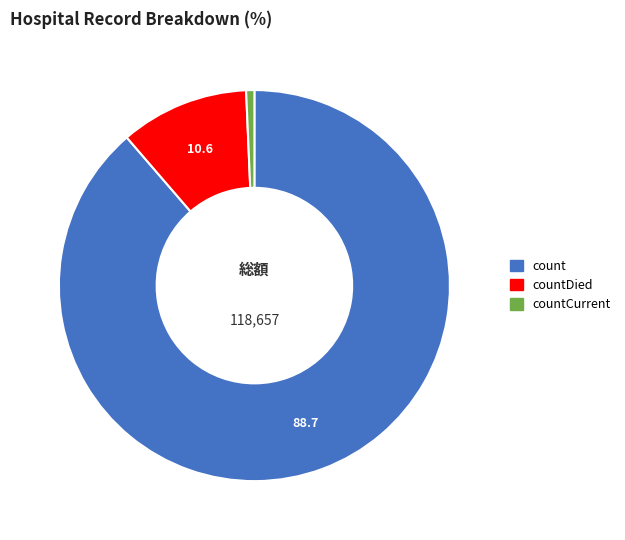

How many segments does this pie chart have?

3